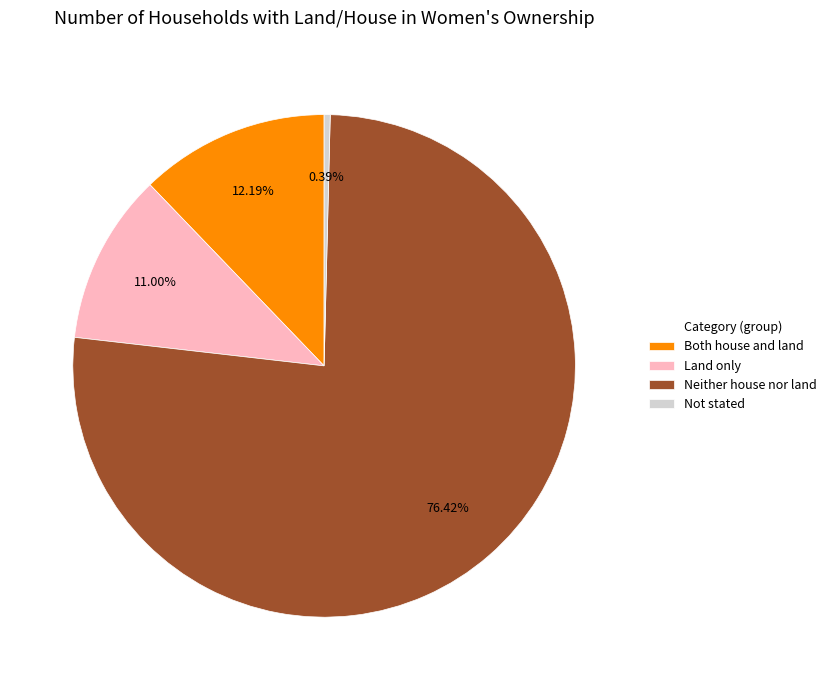

Which category has the biggest portion of the pie?

Neither house nor land